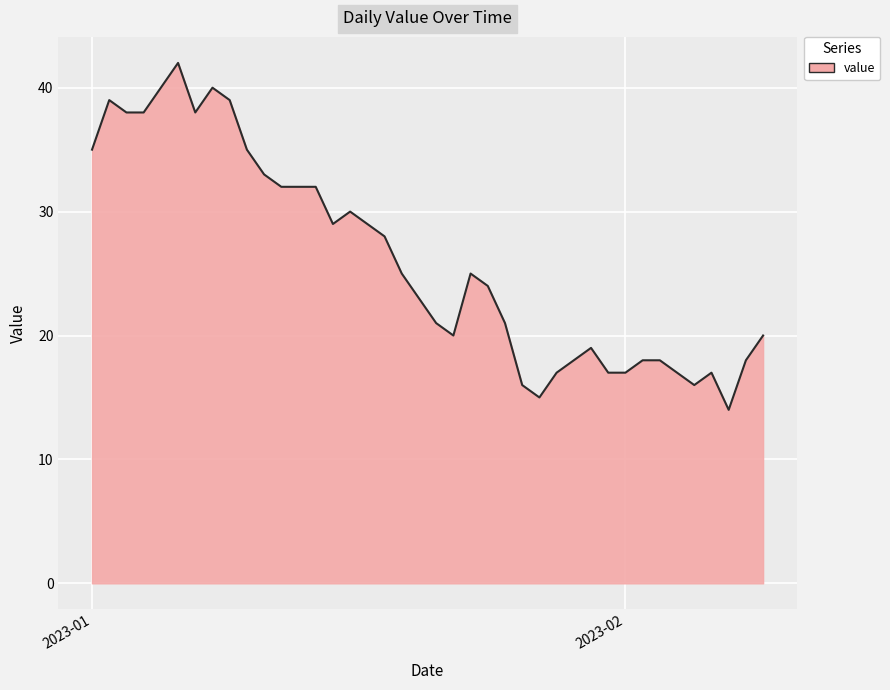

What is the minimum value shown in the chart?

14